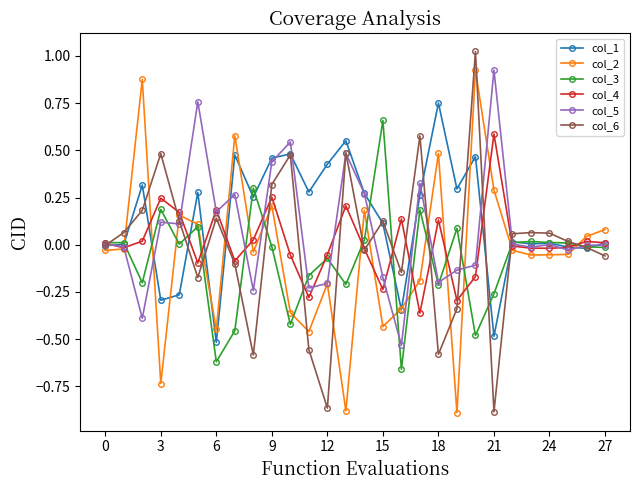

True or false: col_5 has more than 1 interior local peaks.

True